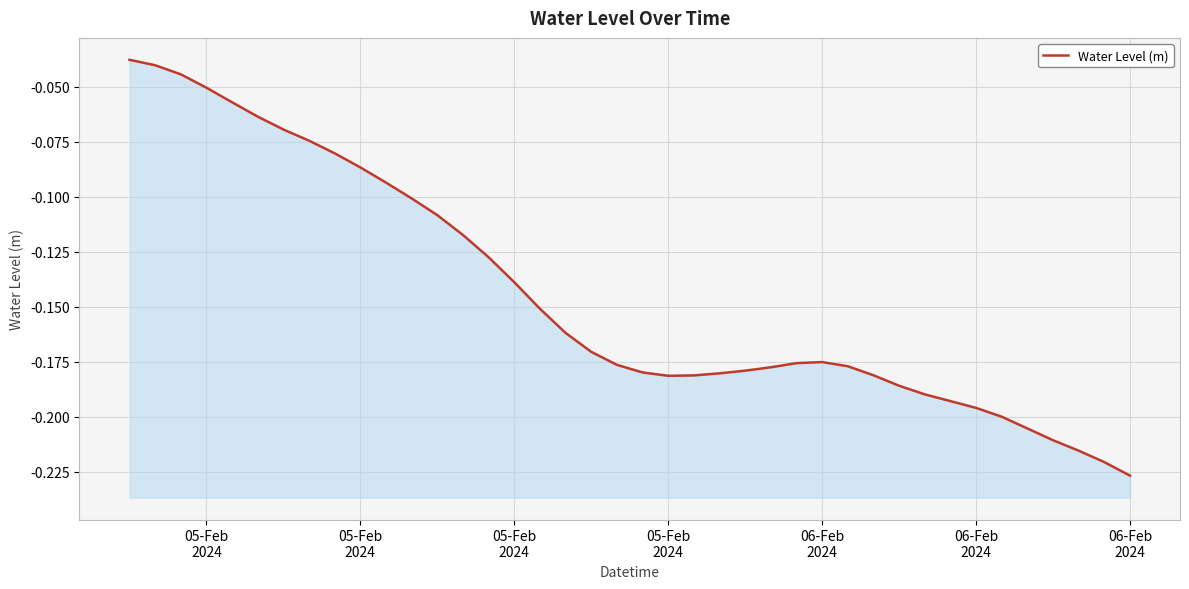

Where is the data nearest to the value 0?

05-Feb
2024